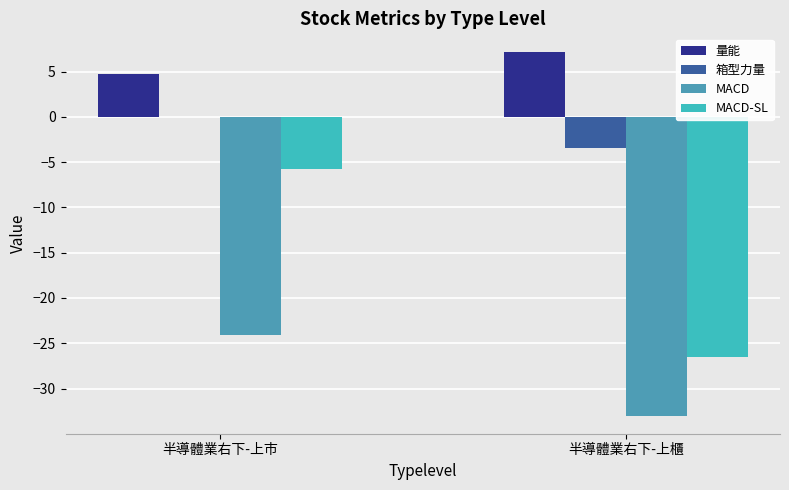

Which series changed the most between 半導體業右下-上市 and 半導體業右下-上櫃?

MACD-SL